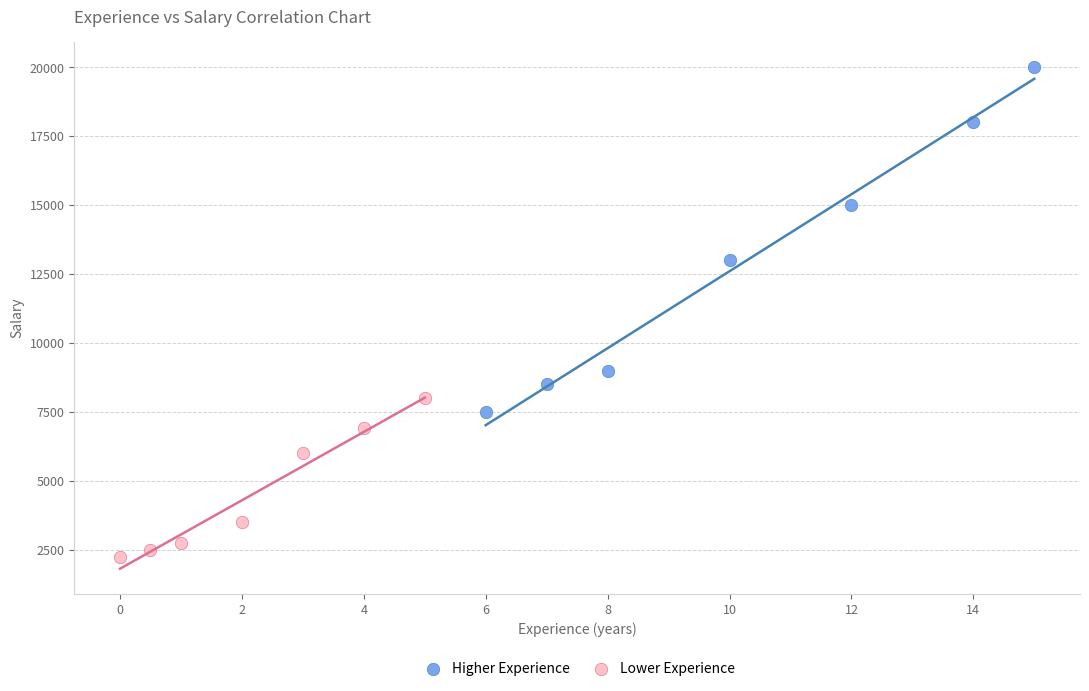

Which series has the largest Y range (max minus min)?

Higher Experience